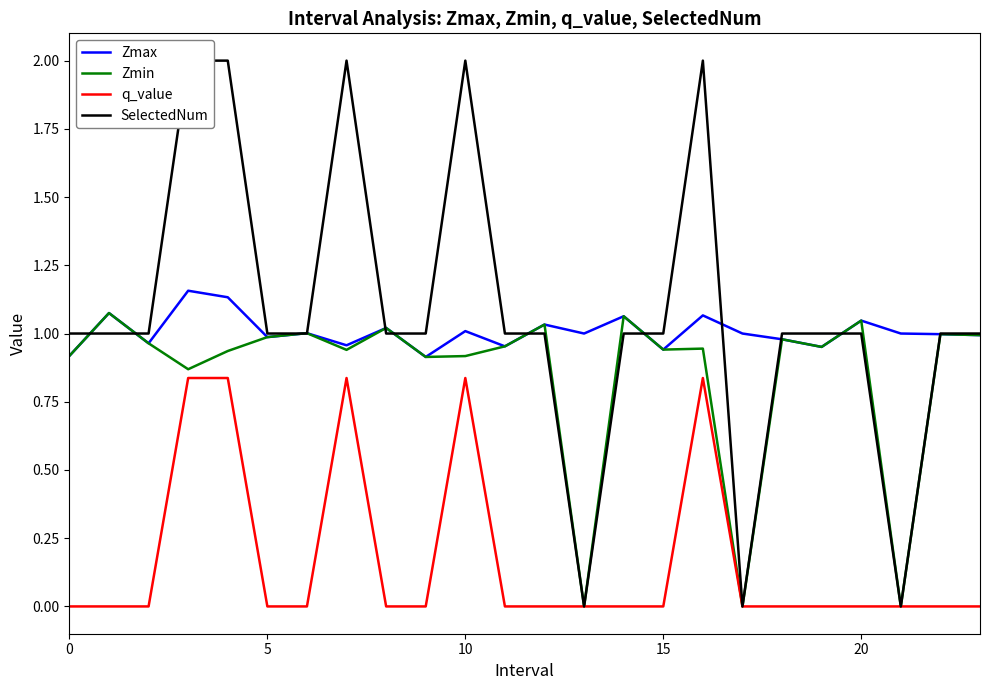

What is the maximum value shown in the chart?

2.0